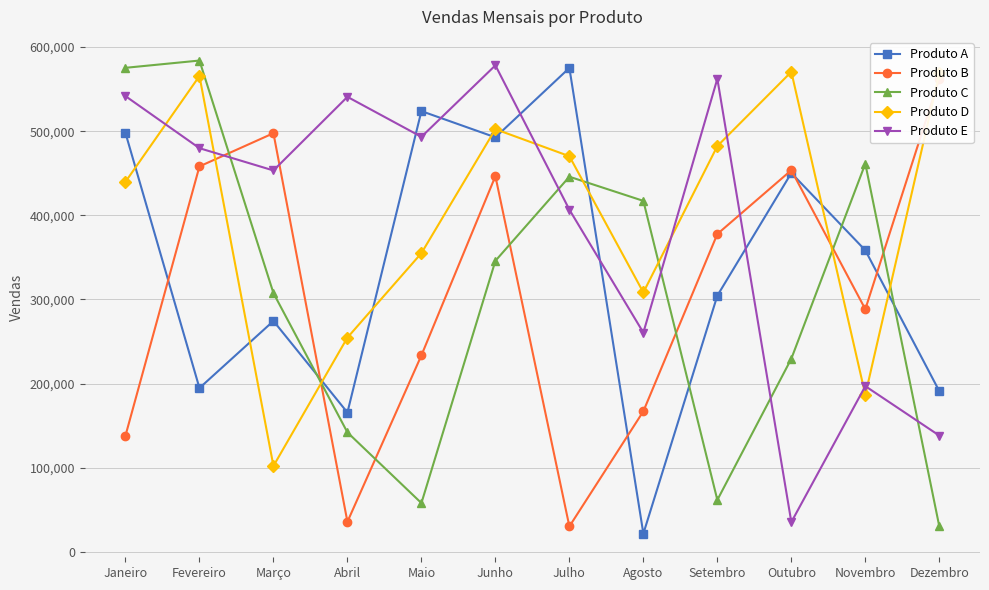

Reading right to left, transcribe all the data shown in this chart.

Produto A: 191007	358372	450229	304514	21683	575130	492646	523797	165623	274407	194683	497839
Produto B: 562519	288382	453612	377733	167088	30235	446459	233519	35777	497555	458098	138093
Produto C: 30252	461309	229591	61705	417124	445851	345875	57986	142012	307527	583907	575265
Produto D: 568725	186685	570492	482282	308293	470219	502340	355008	254672	102096	565528	439783
Produto E: 138193	196963	35375	562242	260558	406672	578196	493219	540755	453270	479741	541661